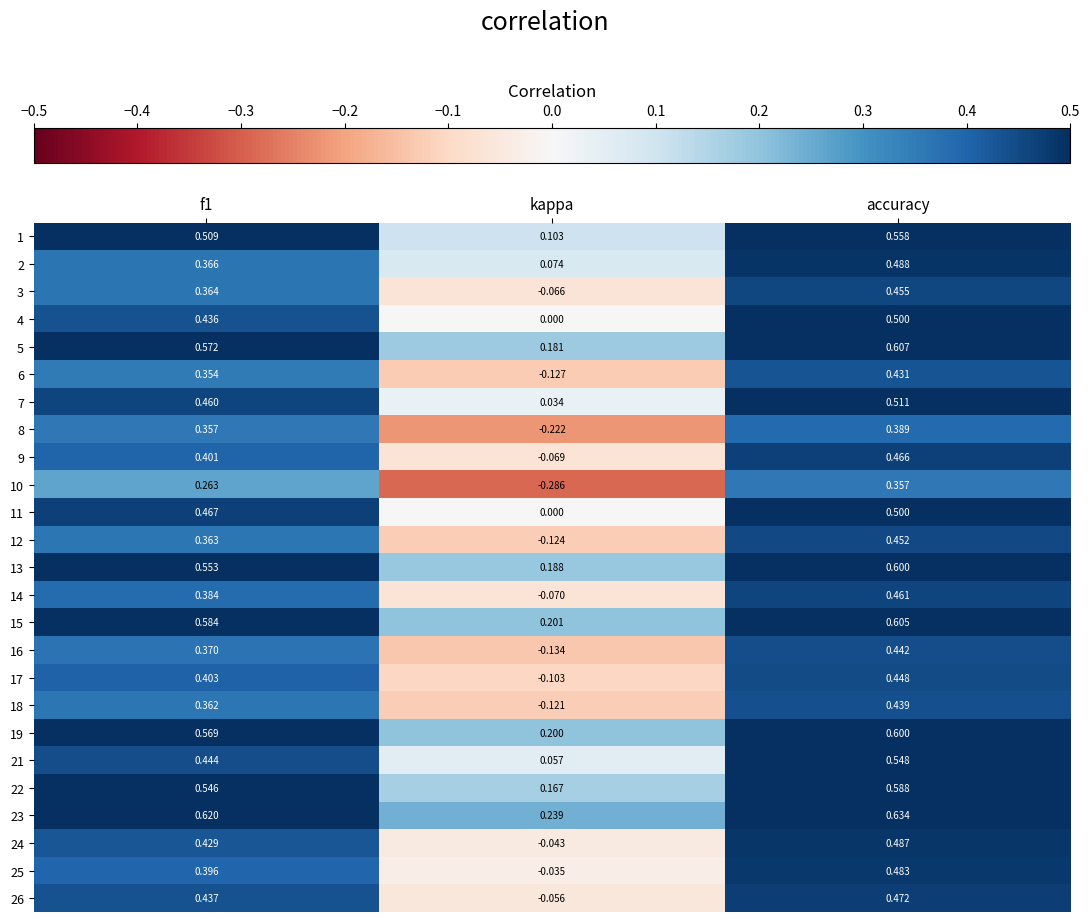

Which category has the highest value across all series?

accuracy